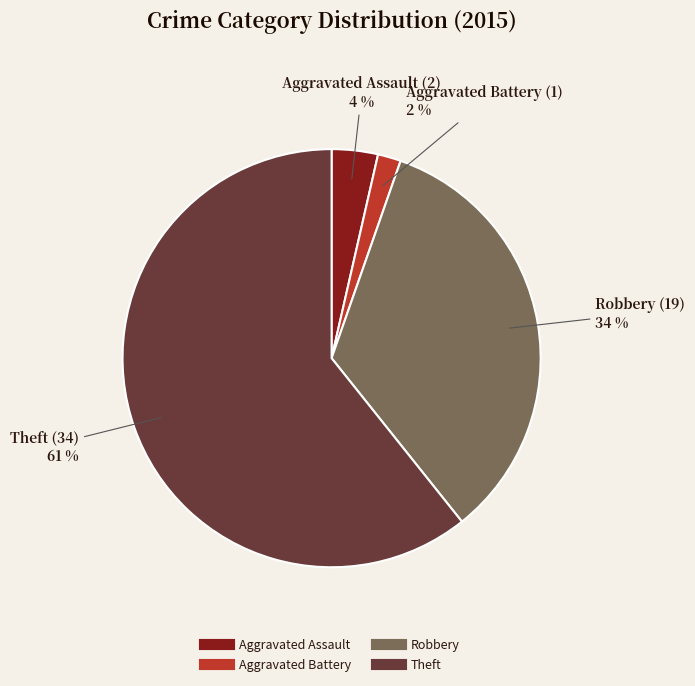

To the nearest percent, what is the combined percentage of Aggravated Battery and Robbery?

36%